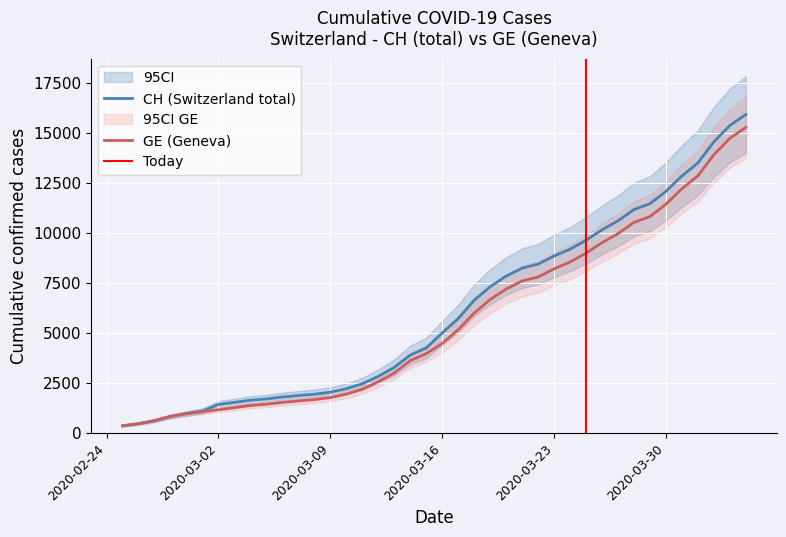

Does the chart display data point markers on the line(s)?

No